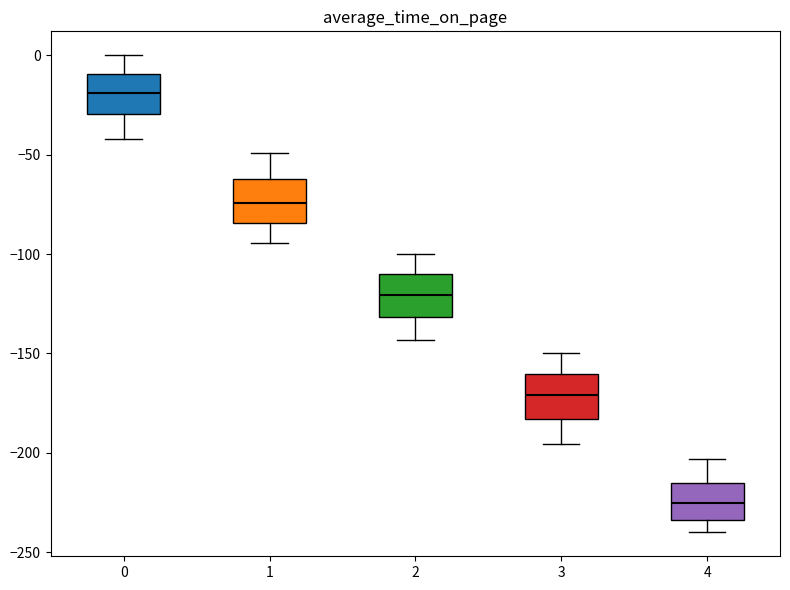

Reading left to right, transcribe this box plot: for each box, give where its median line is, the range the box spans, and where its two whiskers end, as read against the y-axis. The values are not printed on the chart, so give them approximately, as read against the axis.

0: median -20, box -30 to -10, whiskers -40 to 0
1: median -75, box -85 to -60, whiskers -95 to -50
2: median -120, box -130 to -110, whiskers -145 to -100
3: median -170, box -185 to -160, whiskers -195 to -150
4: median -225, box -235 to -215, whiskers -240 to -205